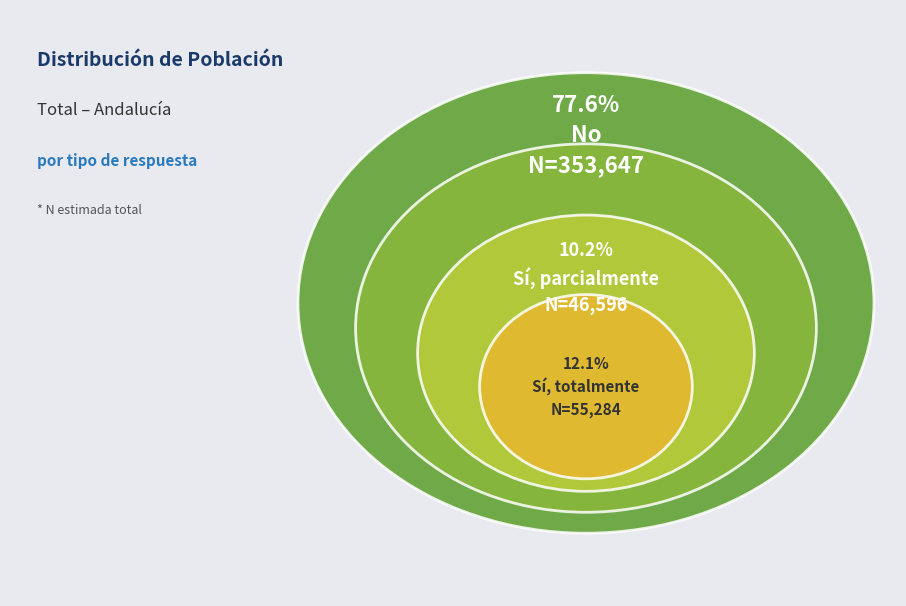

Count the number of slices in the pie.

3